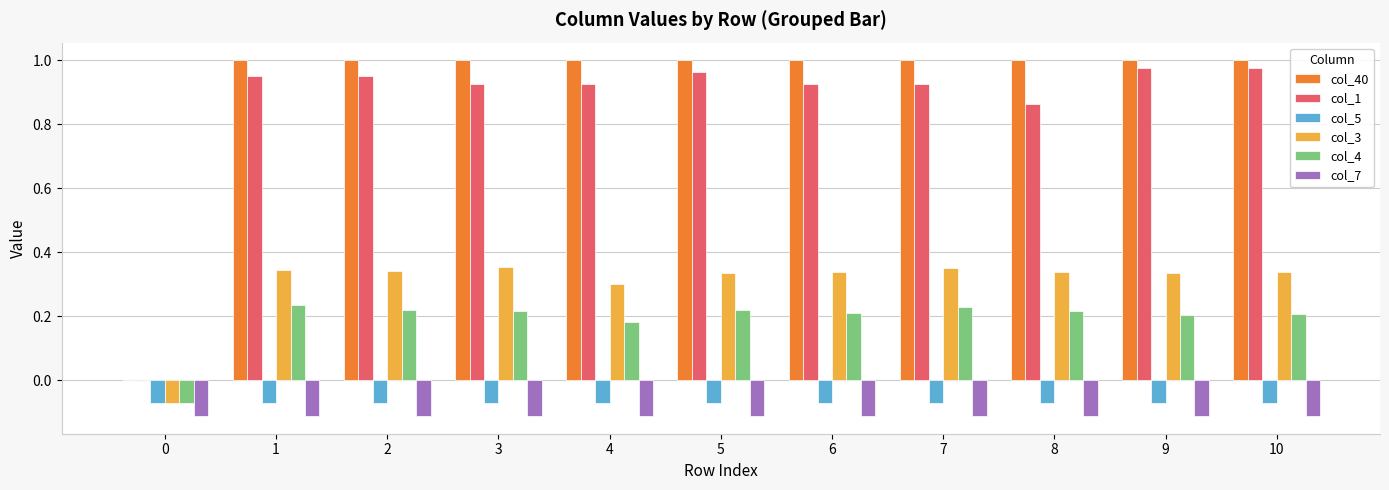

Does the chart contain stacked bars?

No